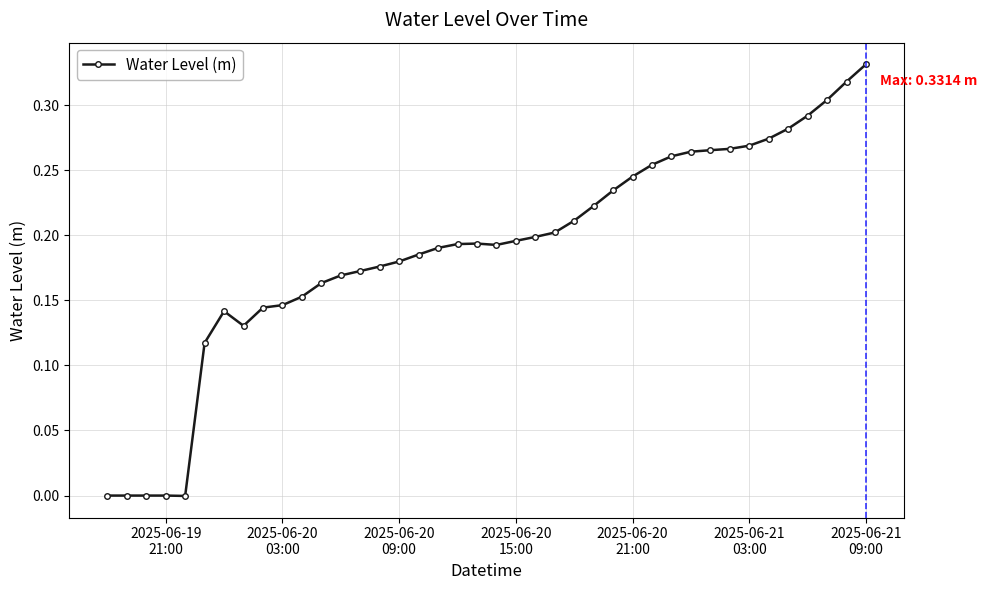

What is the sum of all values?

7.5